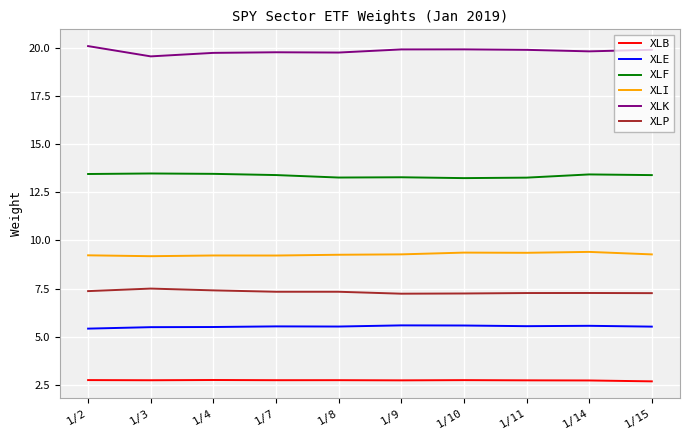

What is the difference between the highest and lowest values at 1/3?

16.8